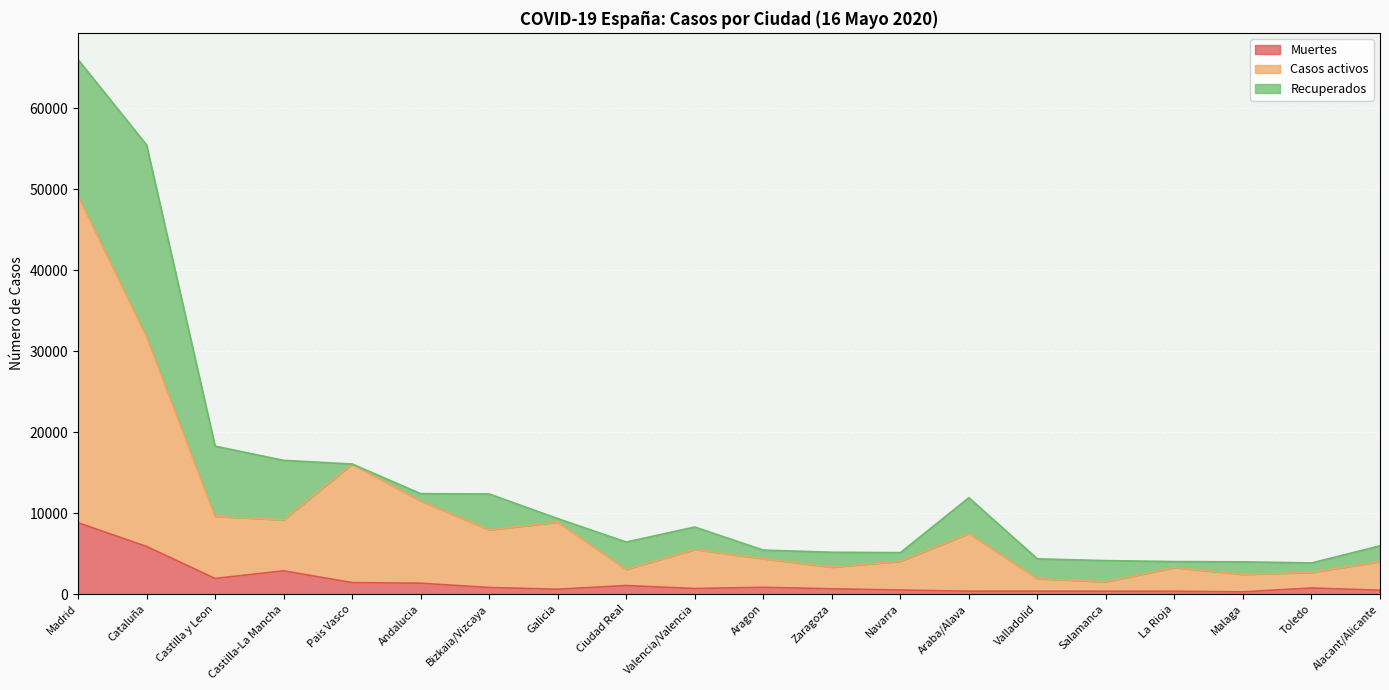

Between Ciudad Real and Salamanca, which is larger?

Ciudad Real